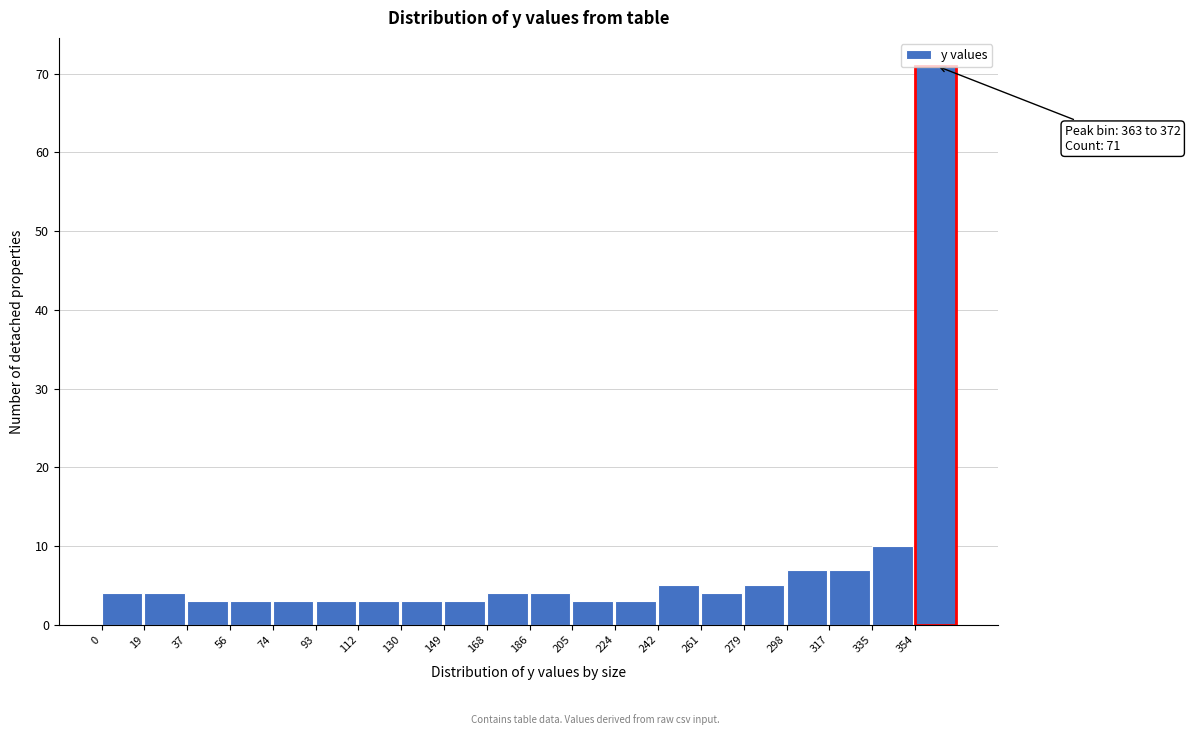

Over which range of the x-axis is the bar tallest?

354 to 372